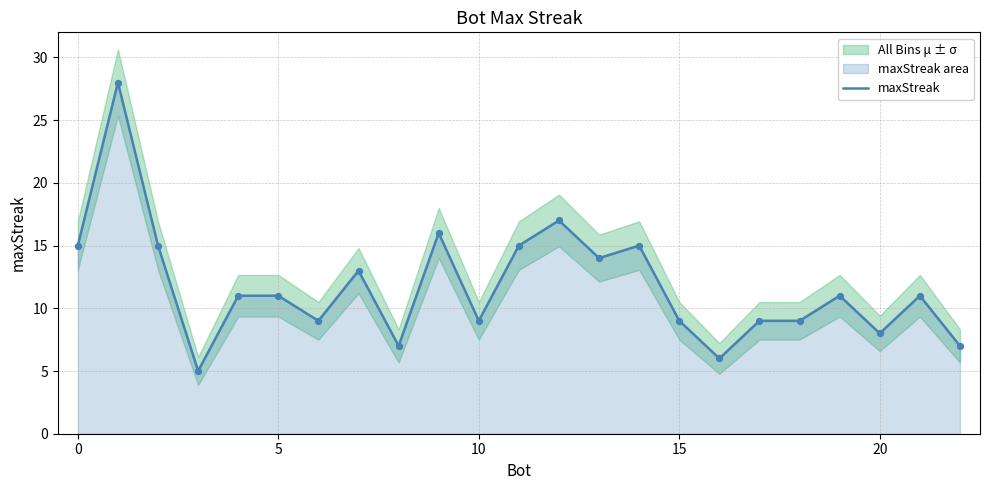

True or false: maxStreak has a value of 9 at 15.

True